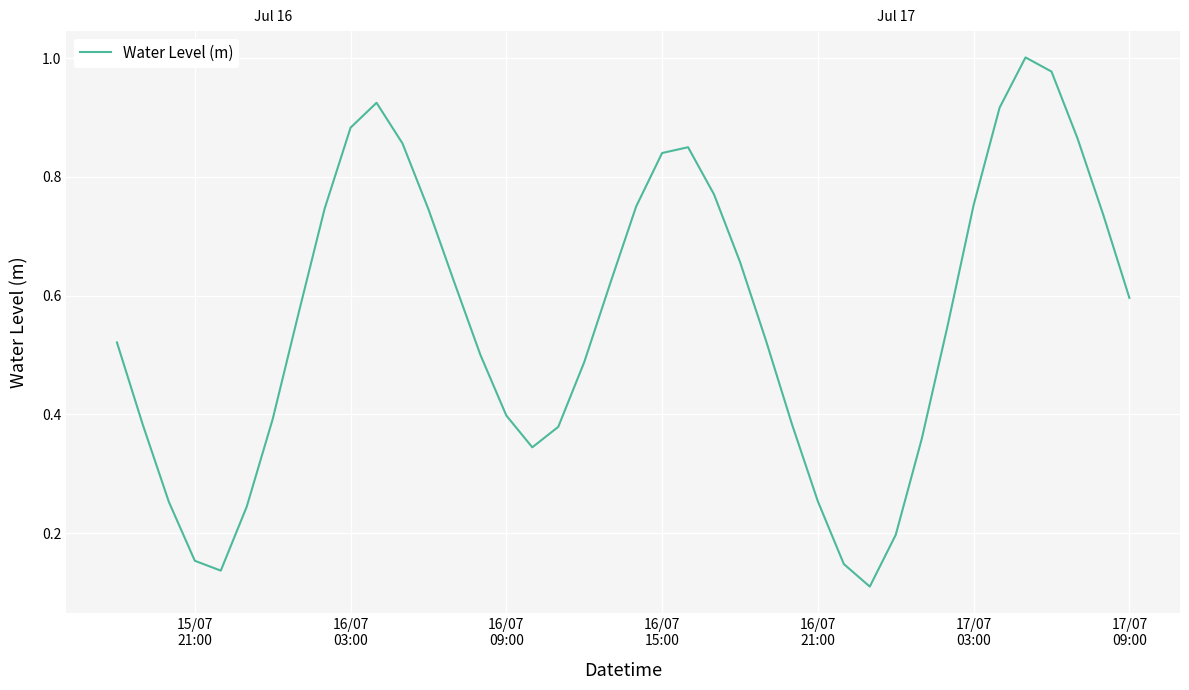

How many categories are shown in the chart?

40